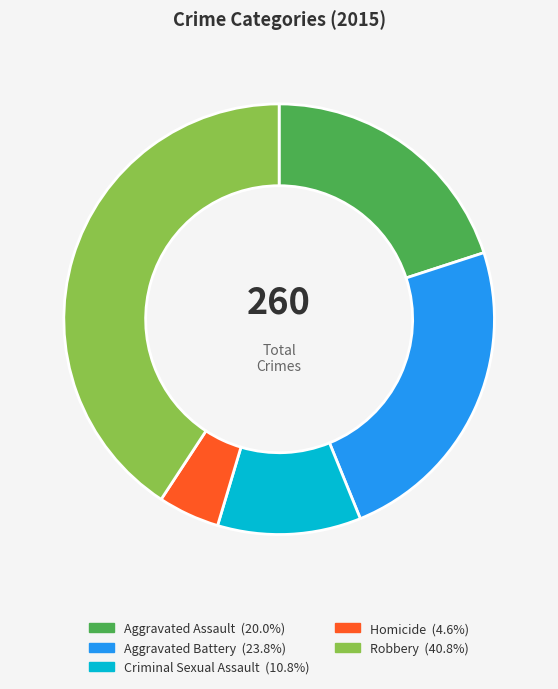

Between Robbery and Criminal Sexual Assault, which is larger?

Robbery